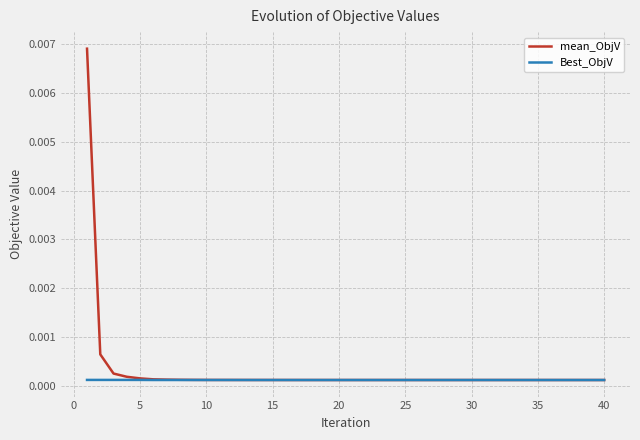

Which series has the largest range (max minus min)?

mean_ObjV